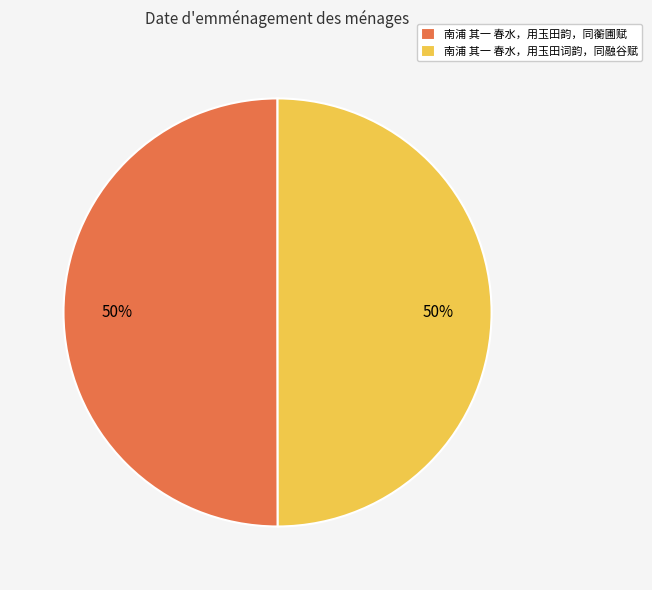

Approximately how many times larger is the value at 南浦 其一 春水，用玉田词韵，同融谷赋 compared to 南浦 其一 春水，用玉田韵，同蘅圃赋?

1.0